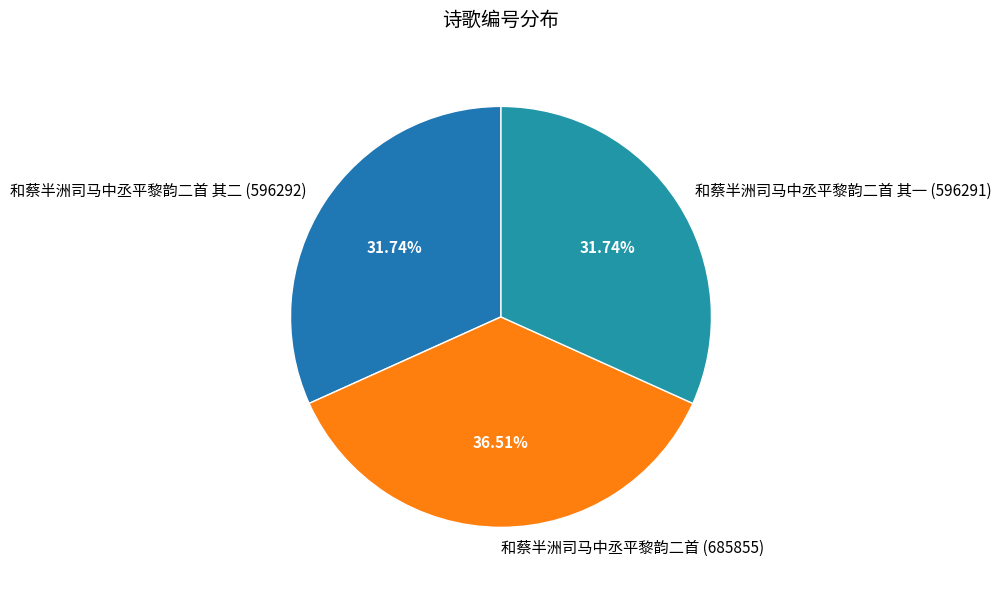

What is the ratio of the value at 和蔡半洲司马中丞平黎韵二首 (685855) to the value at 和蔡半洲司马中丞平黎韵二首 其一 (596291)?

1.2